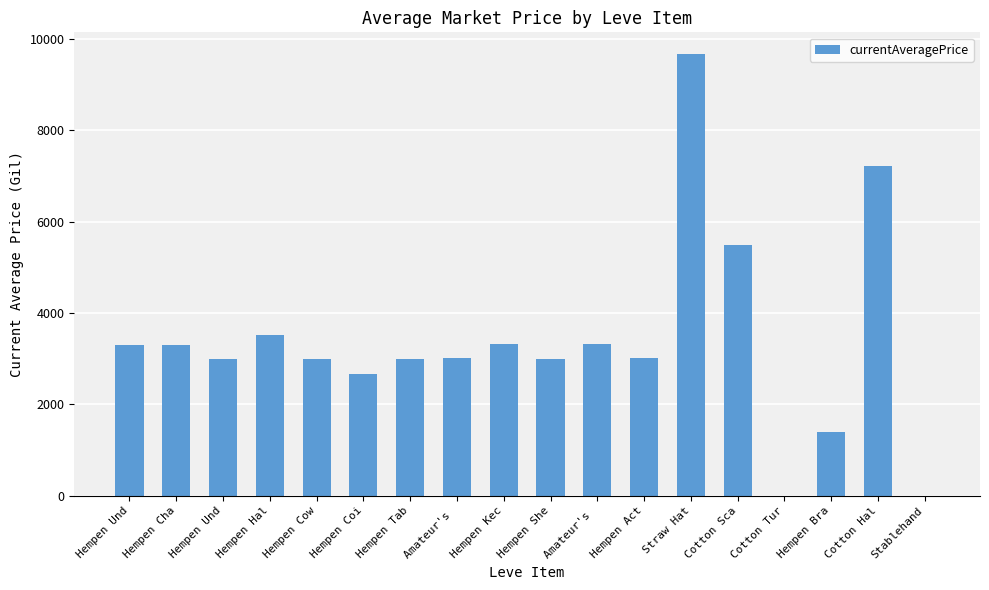

Is it true that the value at Cotton Sca is 7536.6?

False